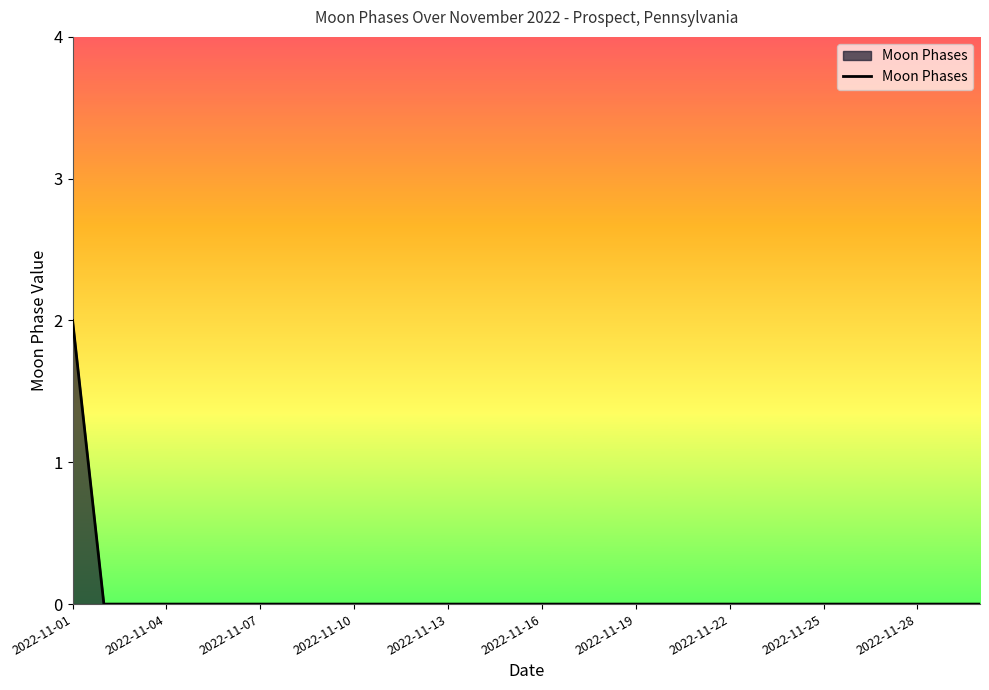

Count the values in the range 0 to 1.

29